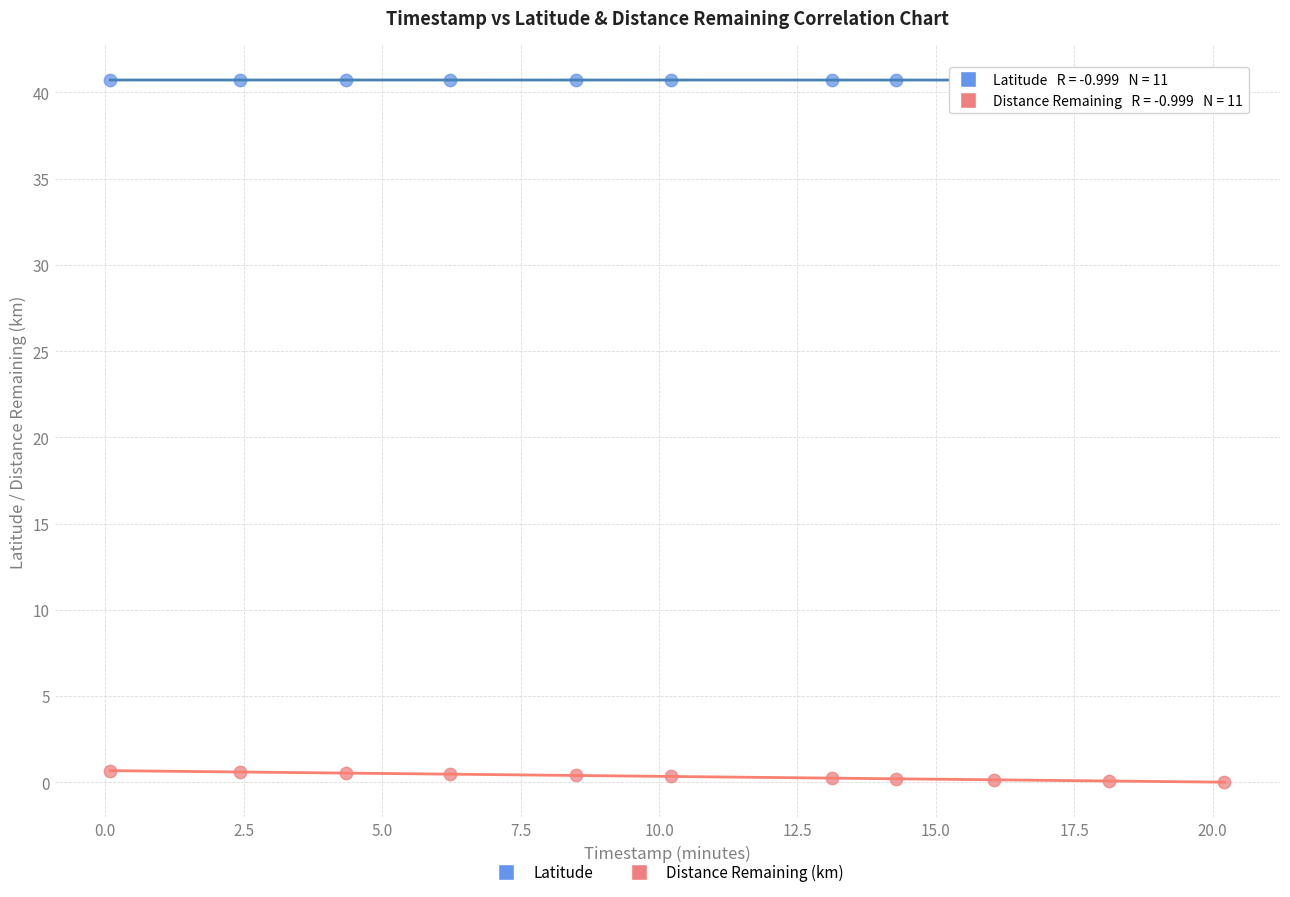

What is the X range (max minus min) for the scatter plot?

20.1